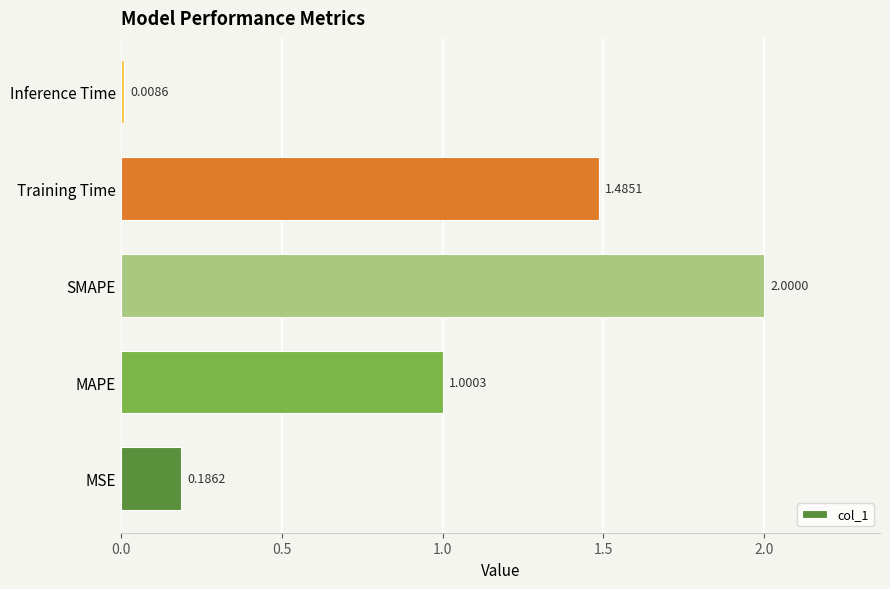

List the labels in order of value, smallest first.

Inference Time, MSE, MAPE, Training Time, SMAPE